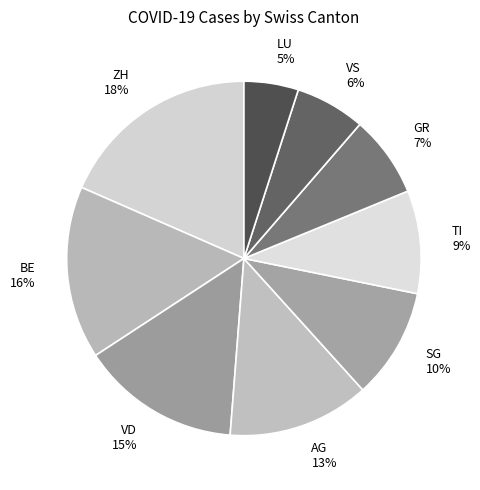

Rank the categories by value from highest to lowest.

ZH, BE, VD, AG, SG, TI, GR, VS, LU